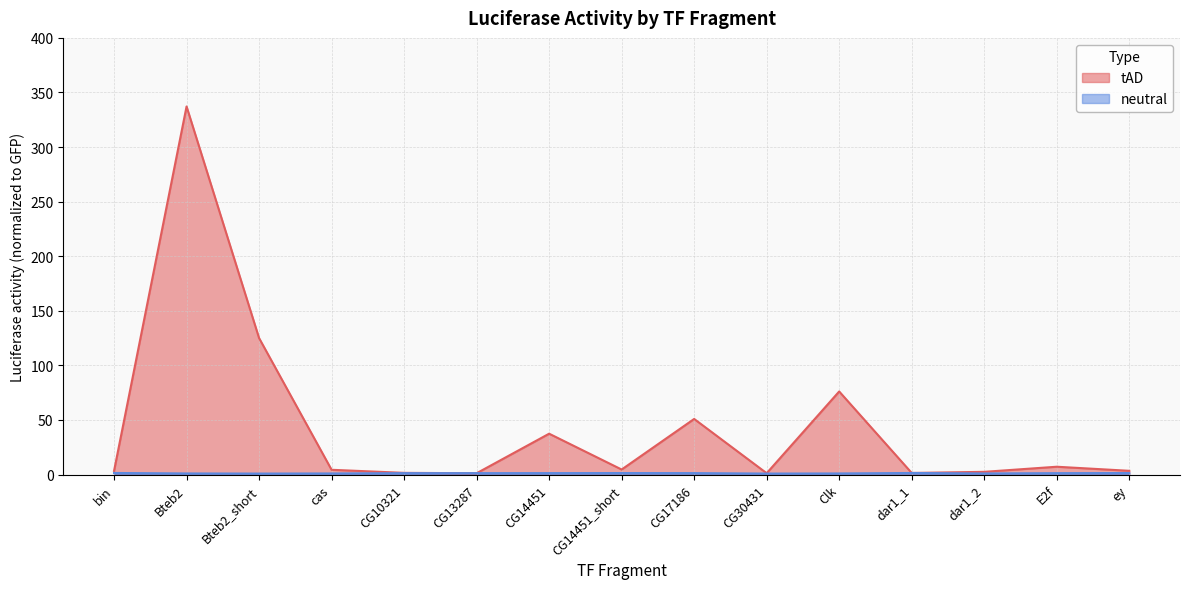

Rank the series by their maximum value, from highest to lowest.

tAD, neutral